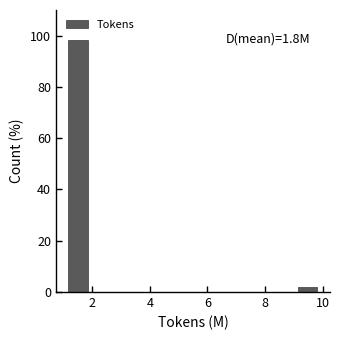

Read against the x-axis, roughly where is the centre of the tallest bar?

1.6